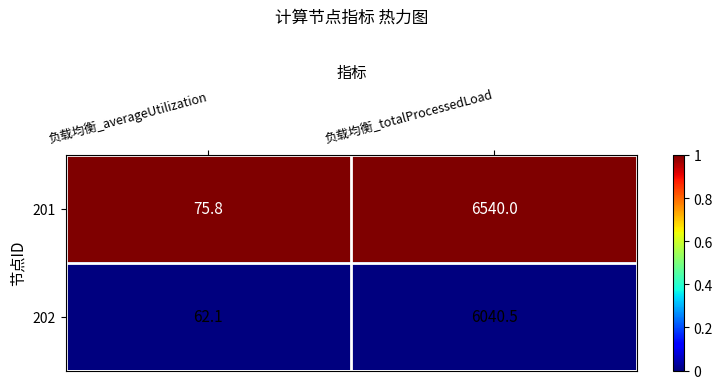

How many series are shown in this chart?

2